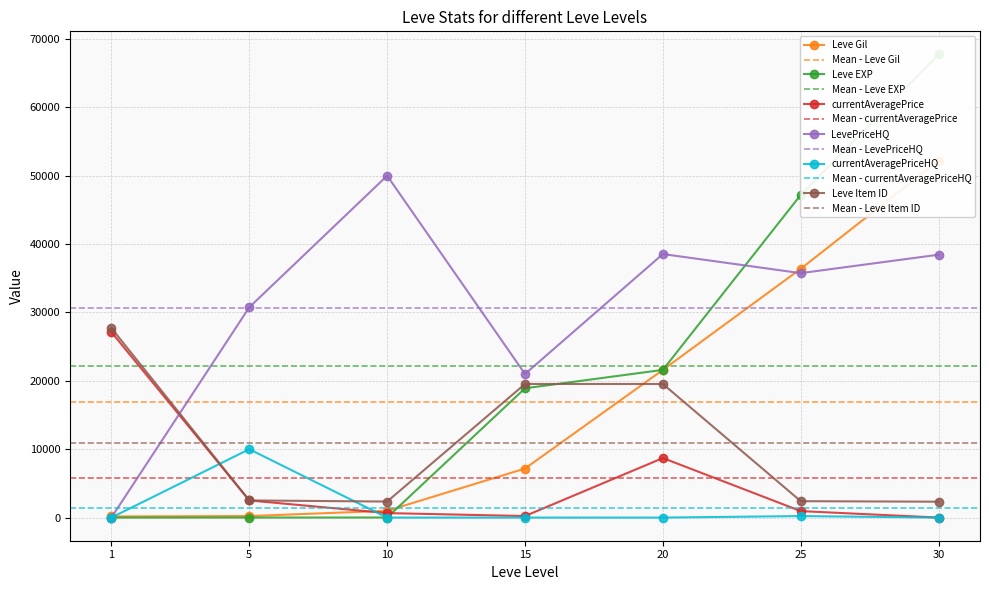

The Leve Gil series shows 36126 at 20. True or false?

False